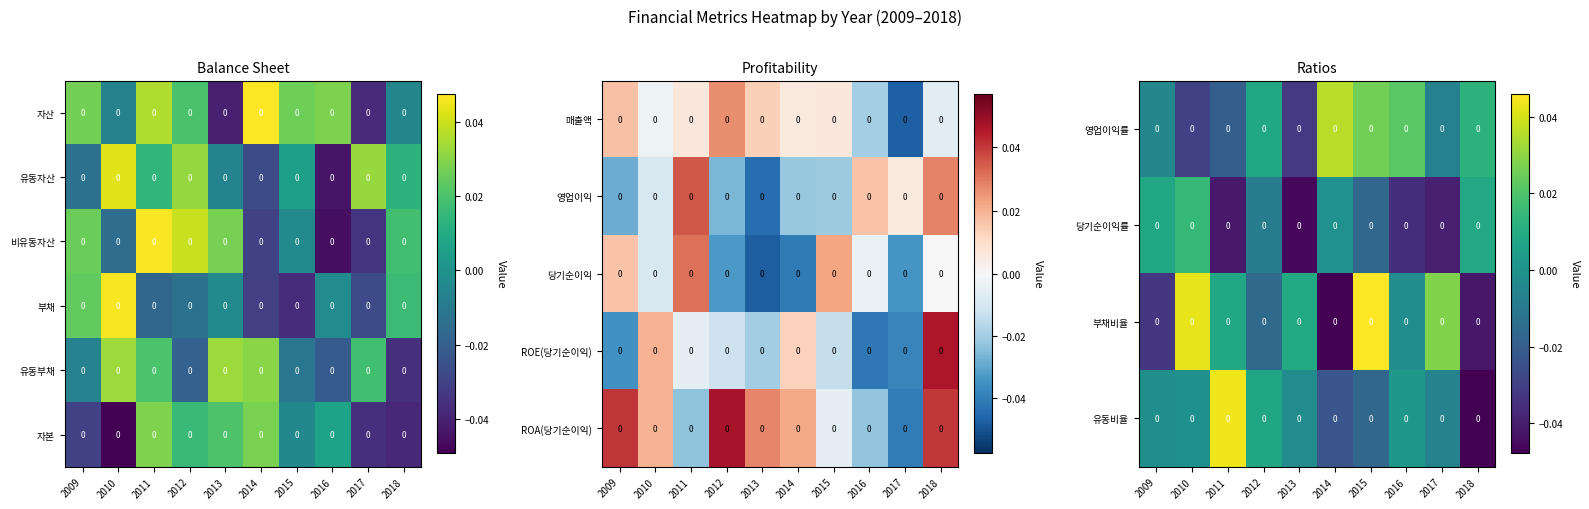

What is the total value across all series at 2018?

-0.1